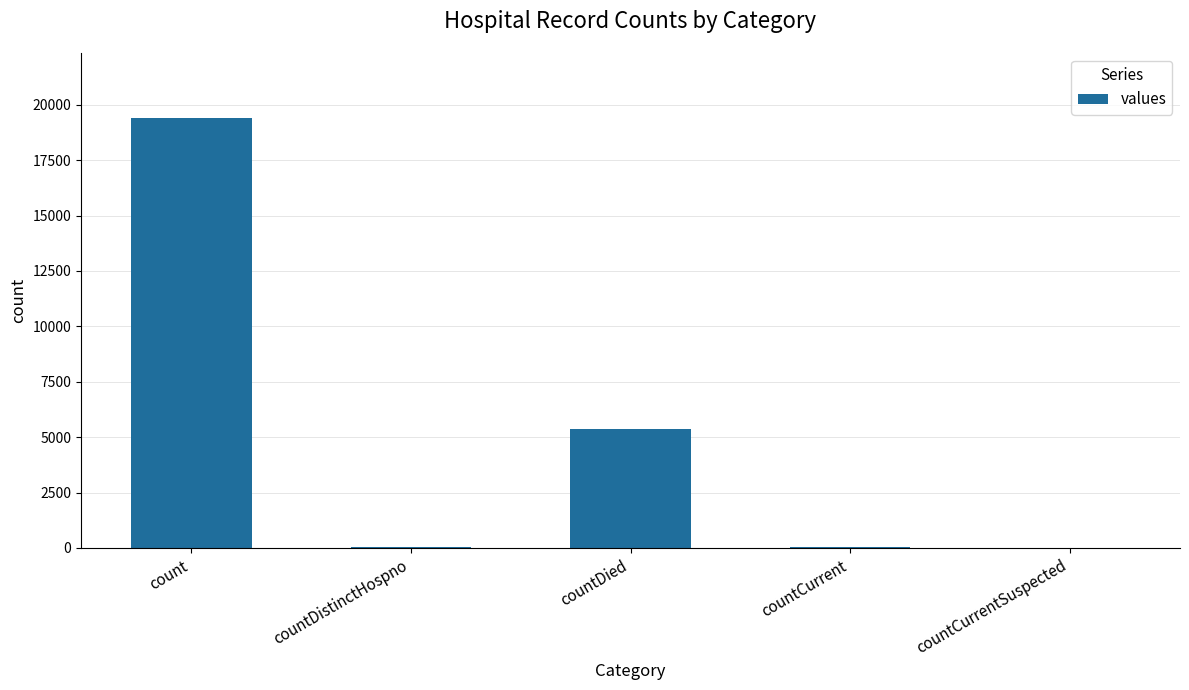

Which label corresponds to the largest value in the chart?

count